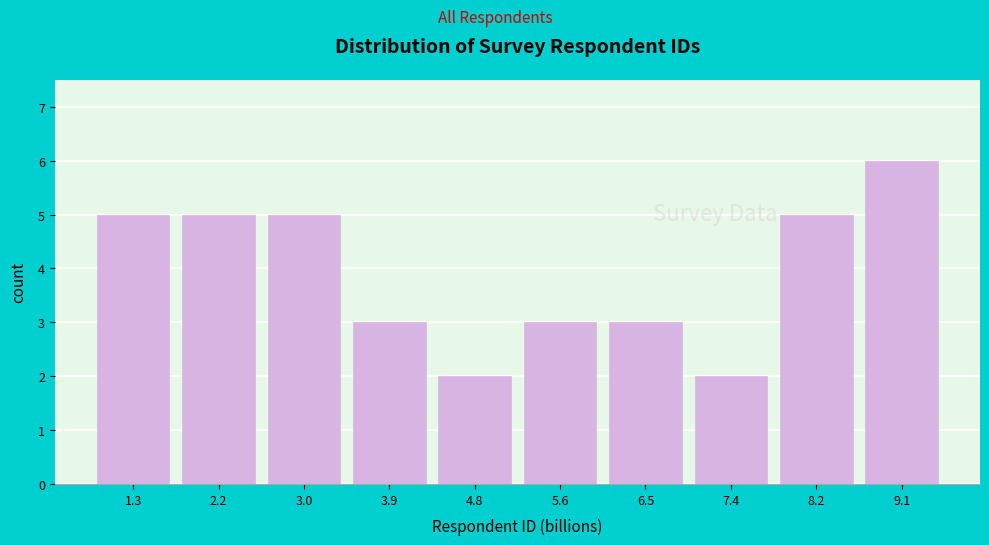

Reading left to right, extract all data points from this chart.

1.3=5	2.2=5	3.0=5	3.9=3	4.8=2	5.6=3	6.5=3	7.4=2	8.2=5	9.1=6